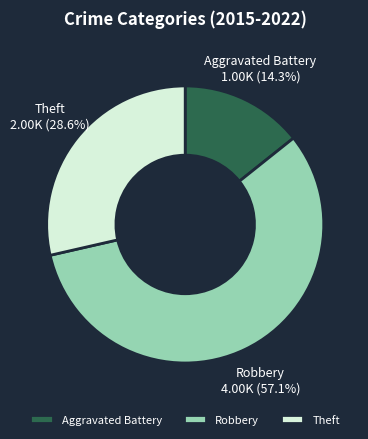

Does Robbery account for over 50% of the chart?

Yes